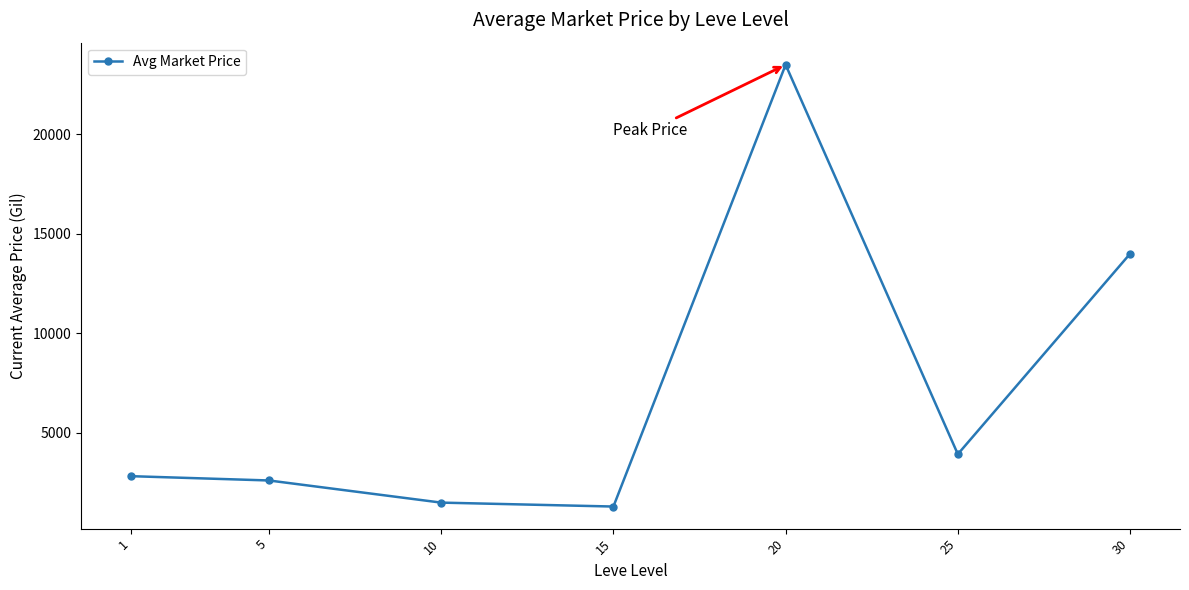

List the labels in order of value, largest first.

20, 30, 25, 1, 5, 10, 15